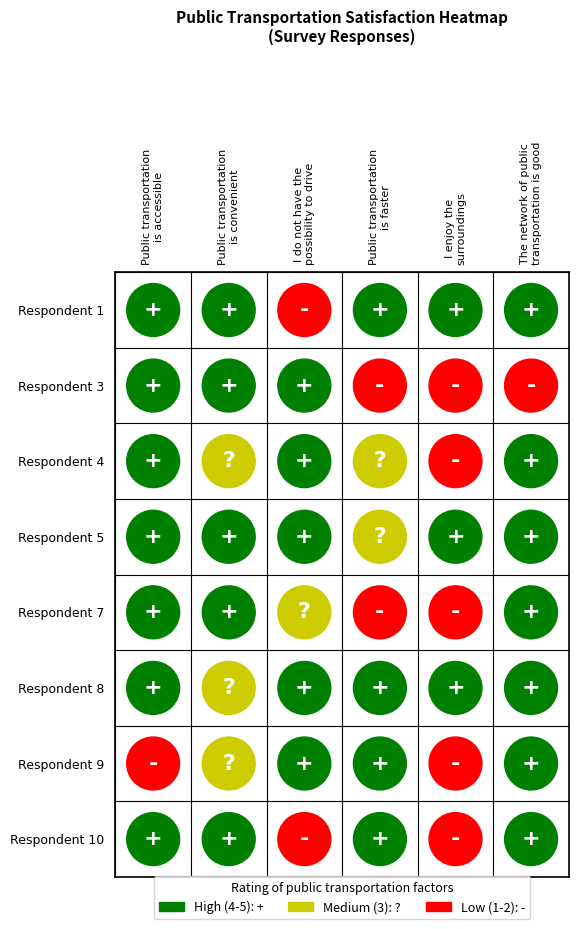

What is the difference between the second highest and second lowest values in the Row 8 series?

2